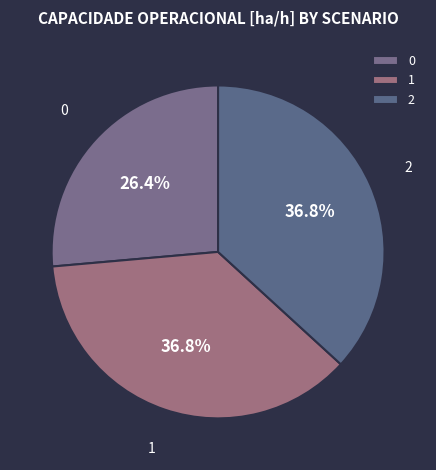

Does 2 represent more than half of the total?

No